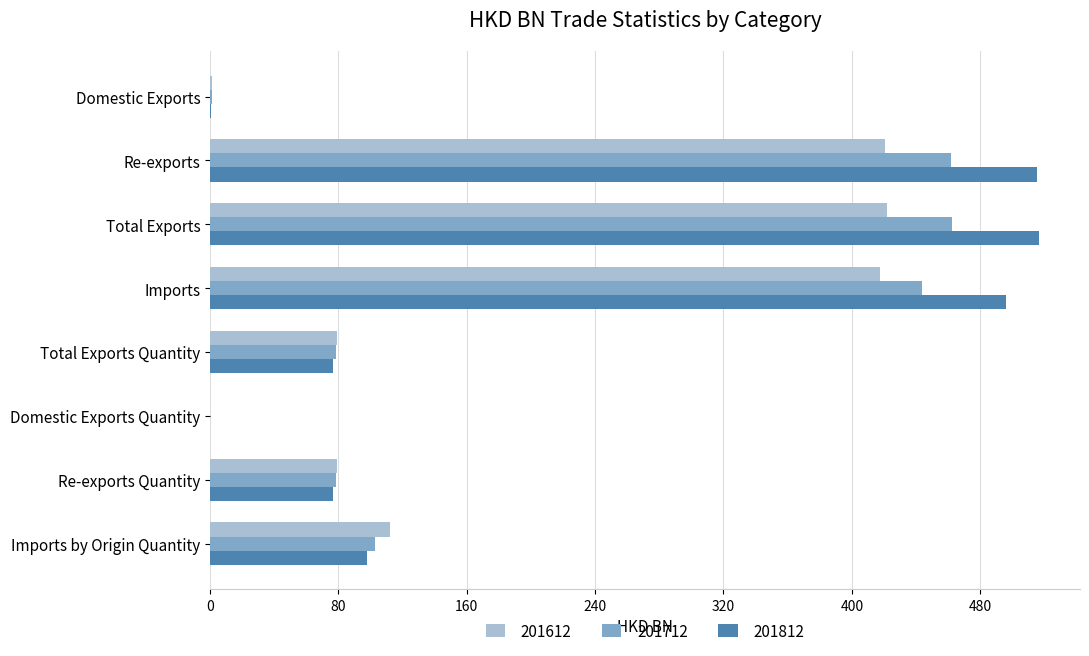

True or false: 201612 has a value of 264.6 at Total Exports.

False